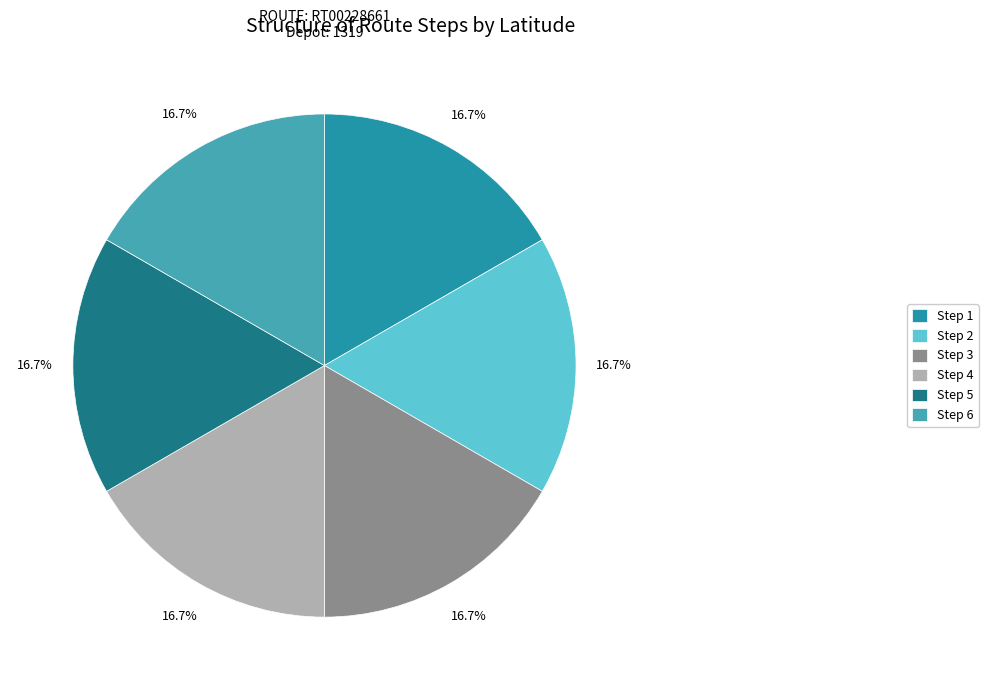

The Step 2 slice represents 17% of the pie. True or false?

True